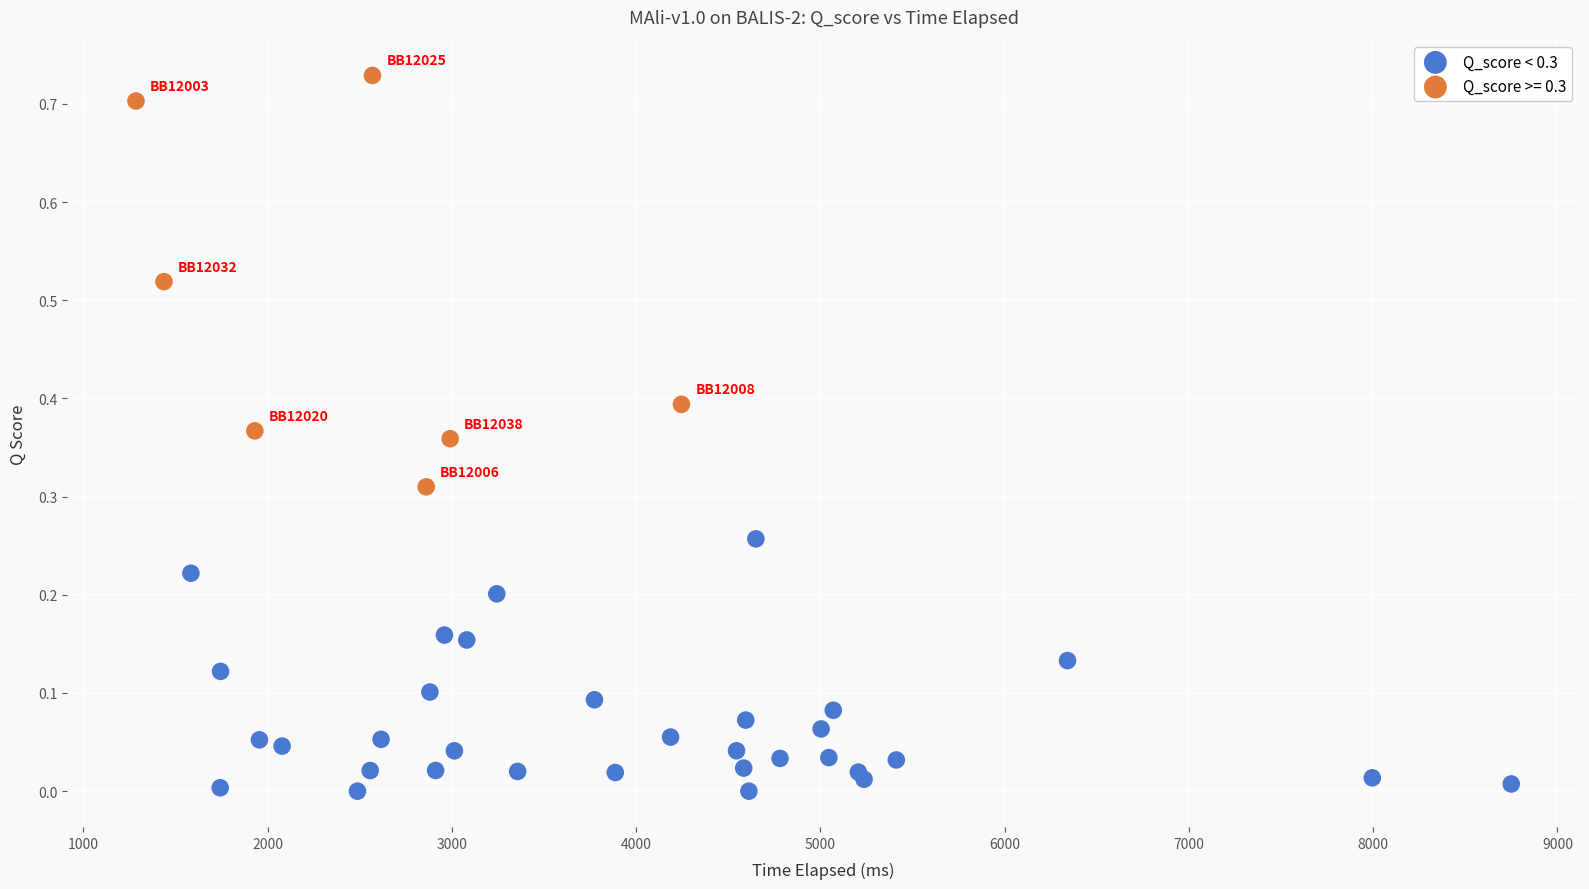

Which series has the largest Y range (max minus min)?

Q_score >= 0.3